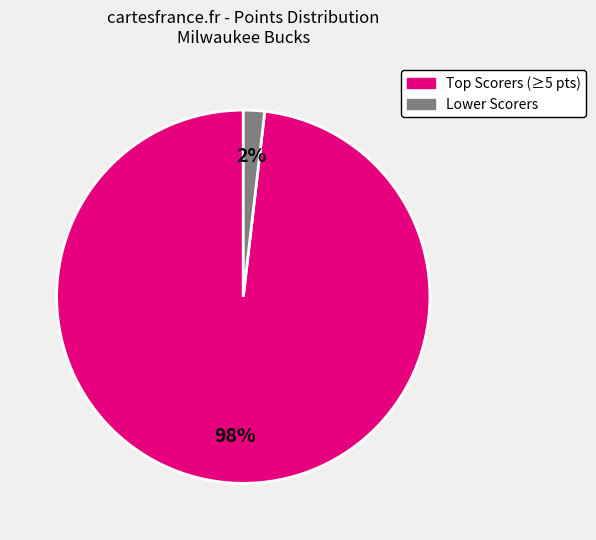

To the nearest percent, what is the average slice percentage?

50%